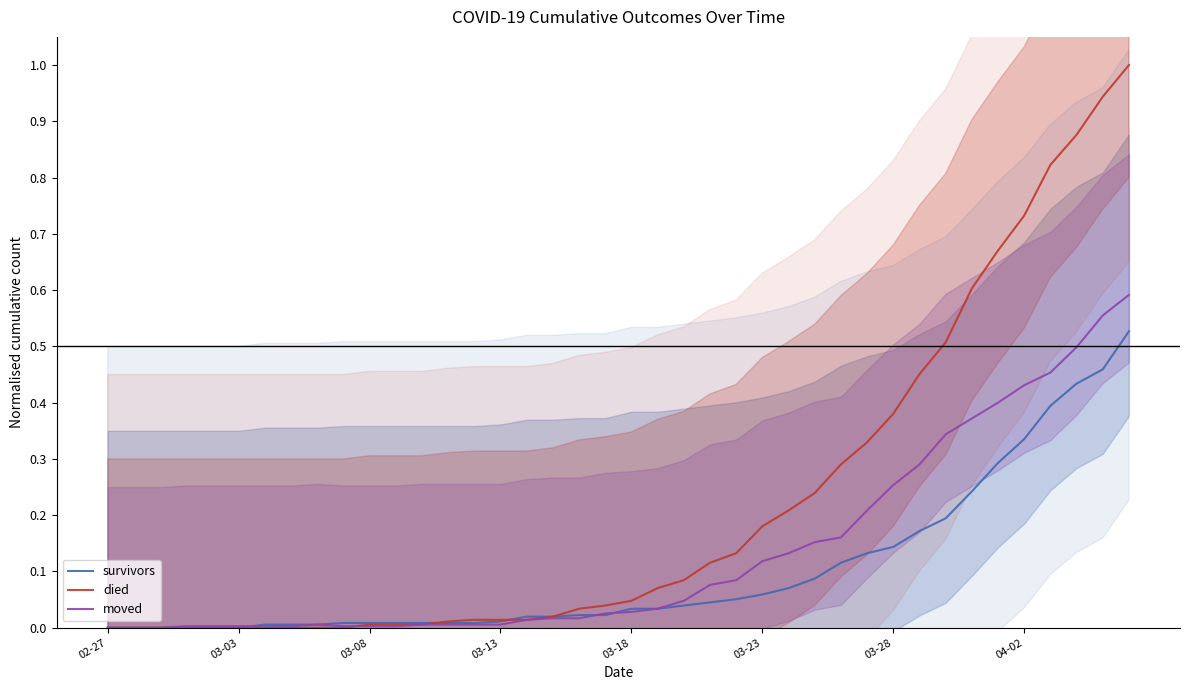

The value of survivors at 21 is 0.1. True or false?

False